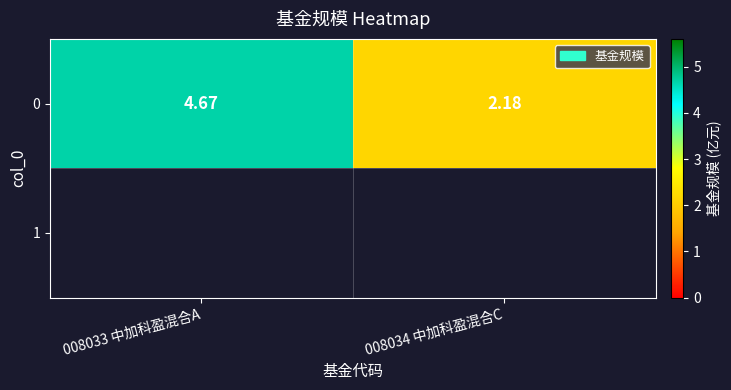

Count the number of values greater than 4.

1